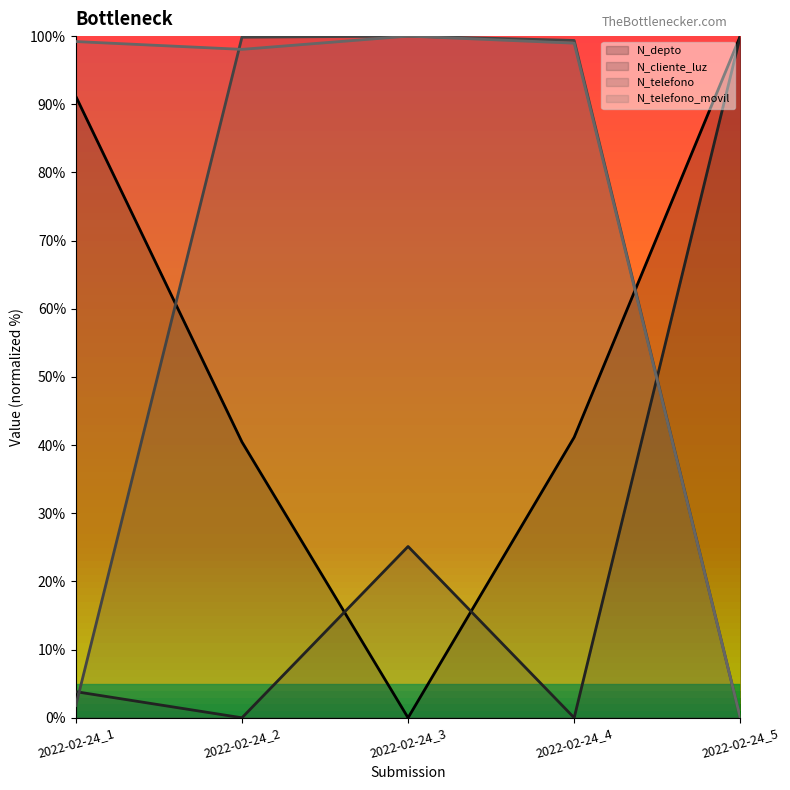

The value of N_telefono_movil at 2022-02-24_1 is 28.7. True or false?

False